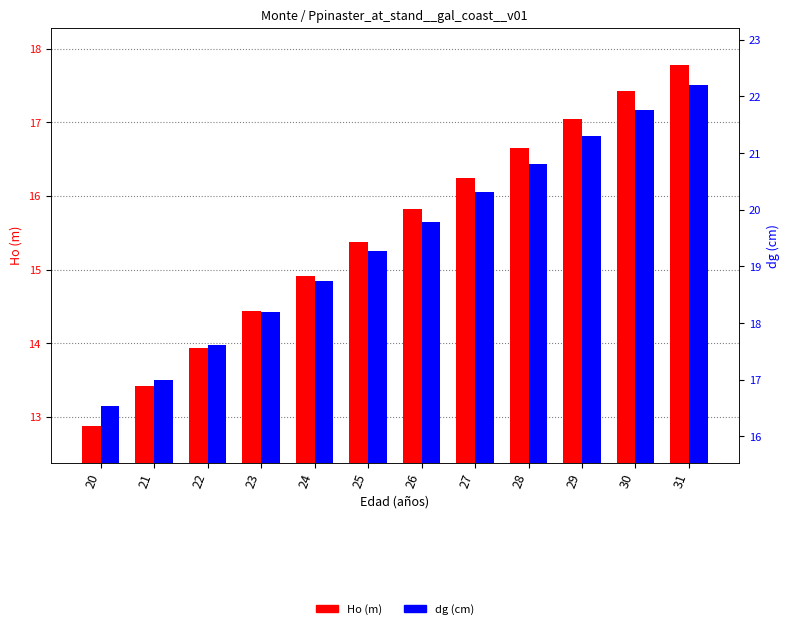

At how many categories does at least one series exceed 18?

9